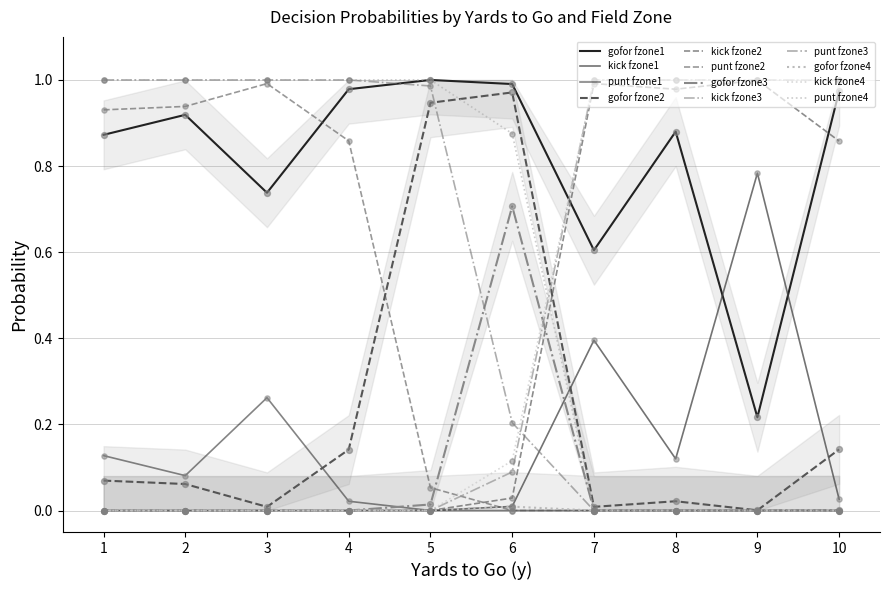

Which series has the widest spread of Y values?

gofor